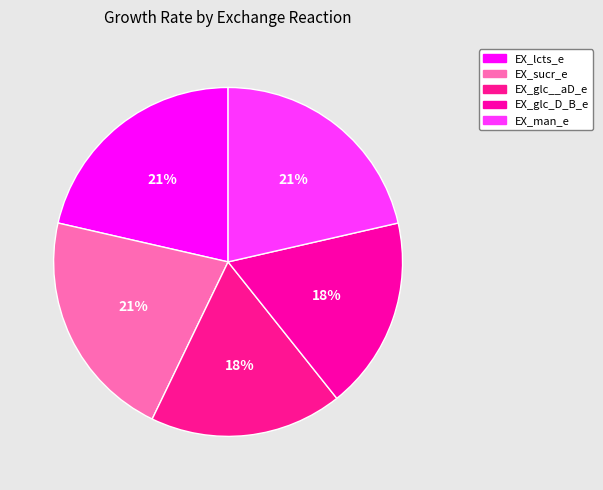

How many slices are in this pie chart?

5